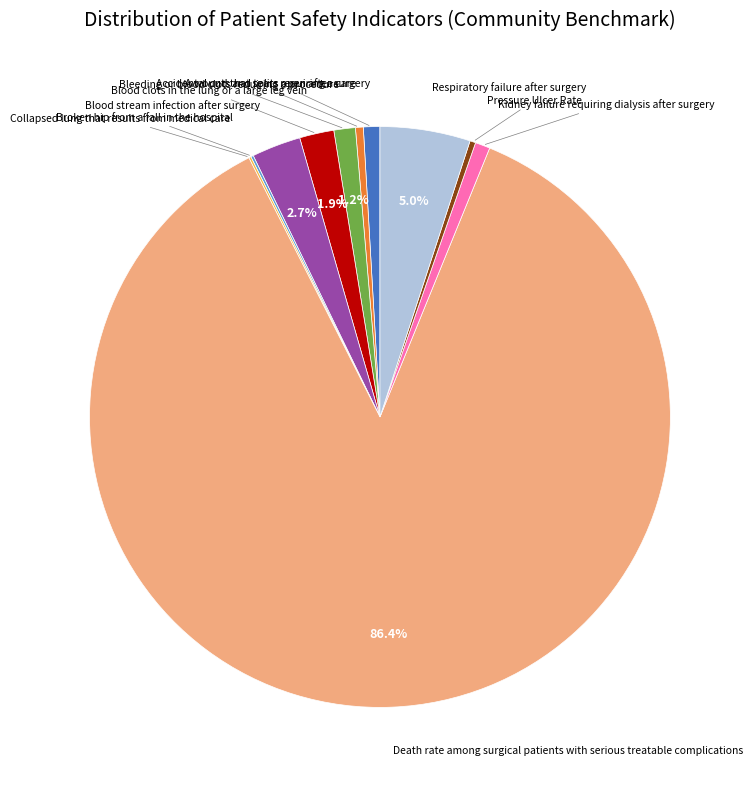

Is there any slice that represents more than half of the pie?

Yes